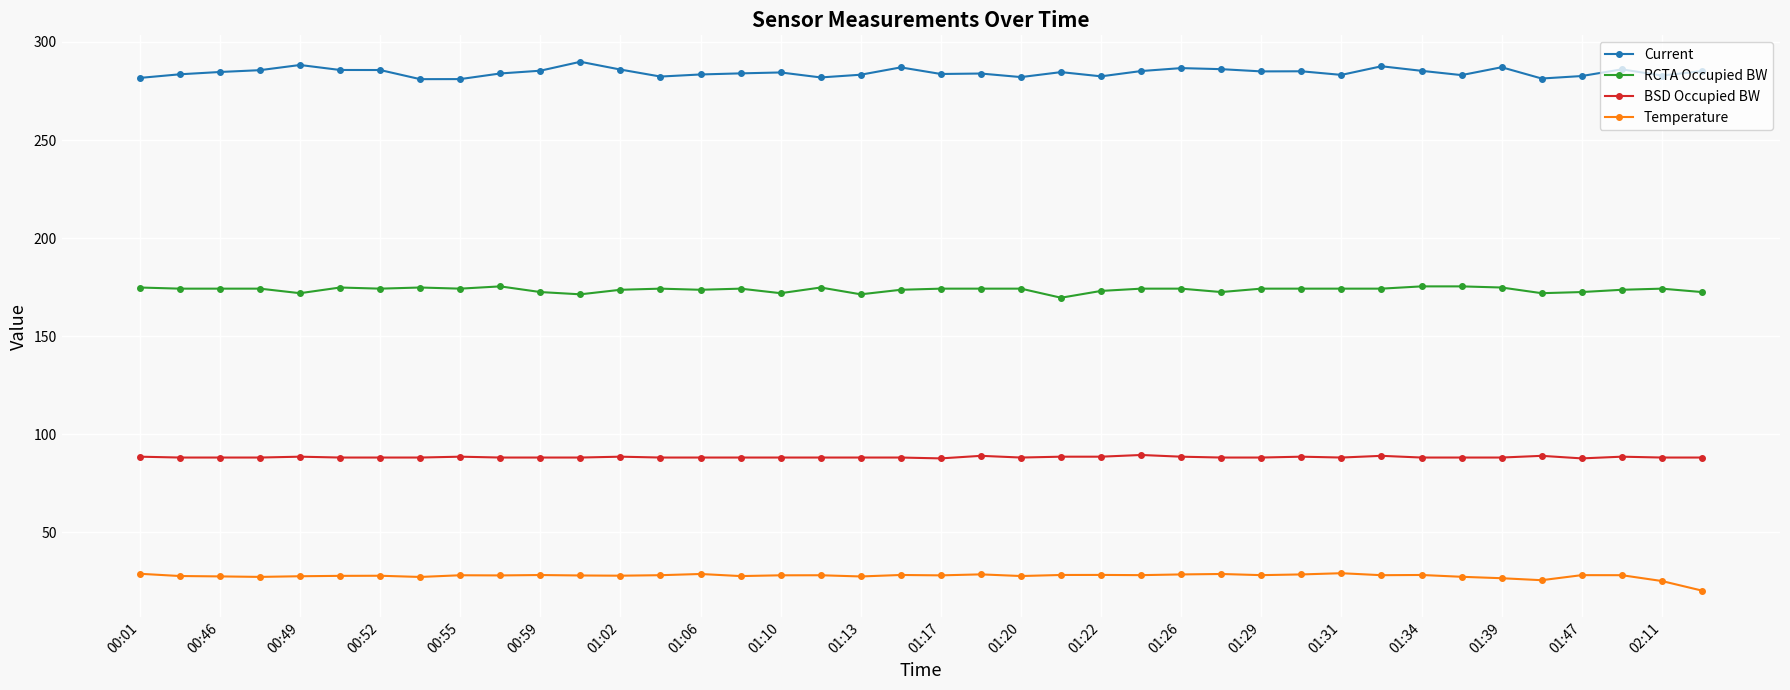

At how many categories does at least one series exceed 57?

40